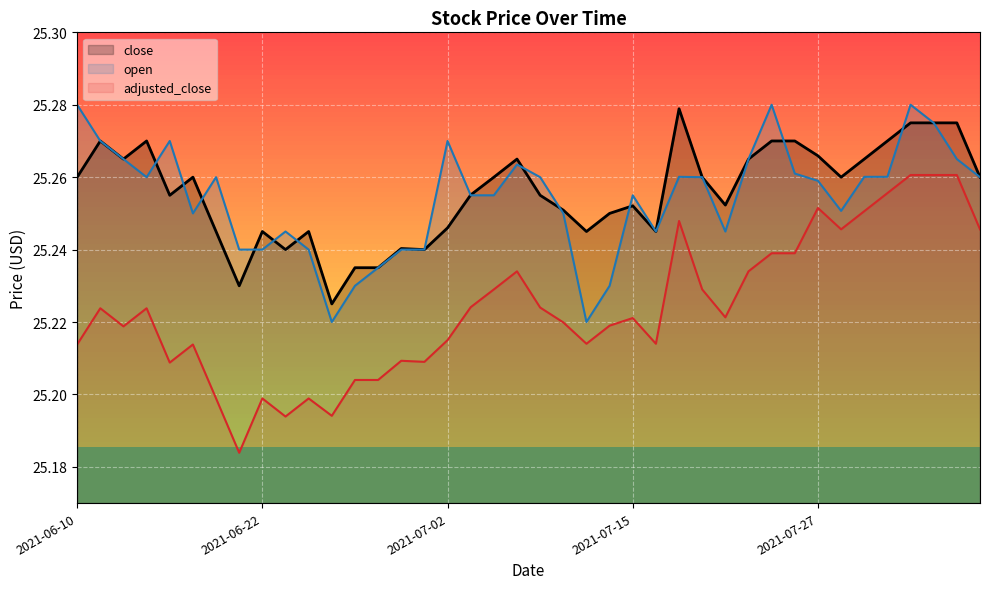

Between which two adjacent categories do open and close first intersect?

2021-06-15 and 2021-06-16